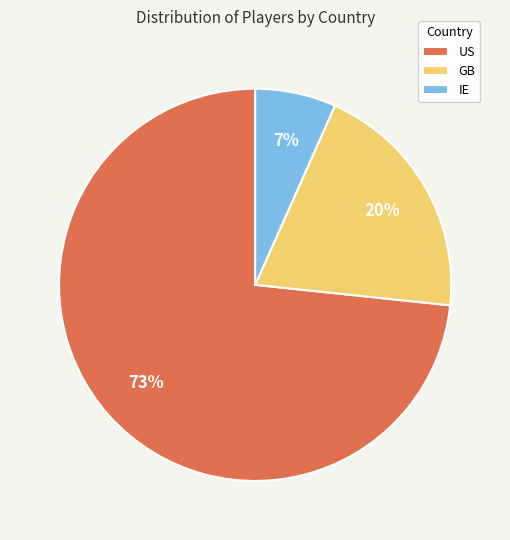

Is it true that US is 61% of the pie?

False